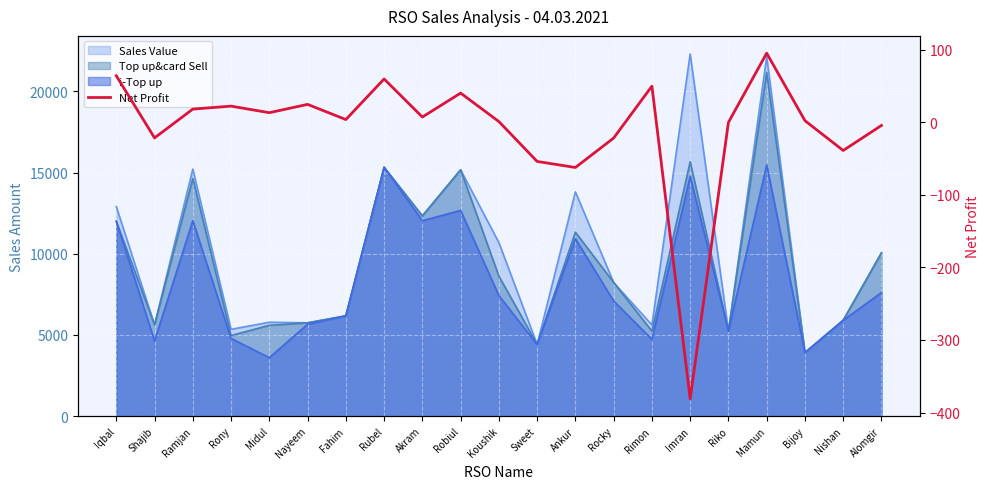

Is it true that the value at Robiul is 40.1?

True